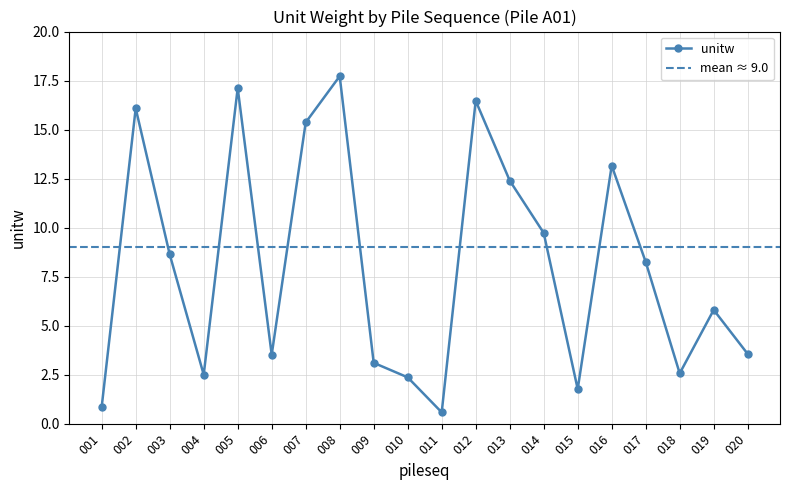

At which category does the chart reach its minimum across all series?

011